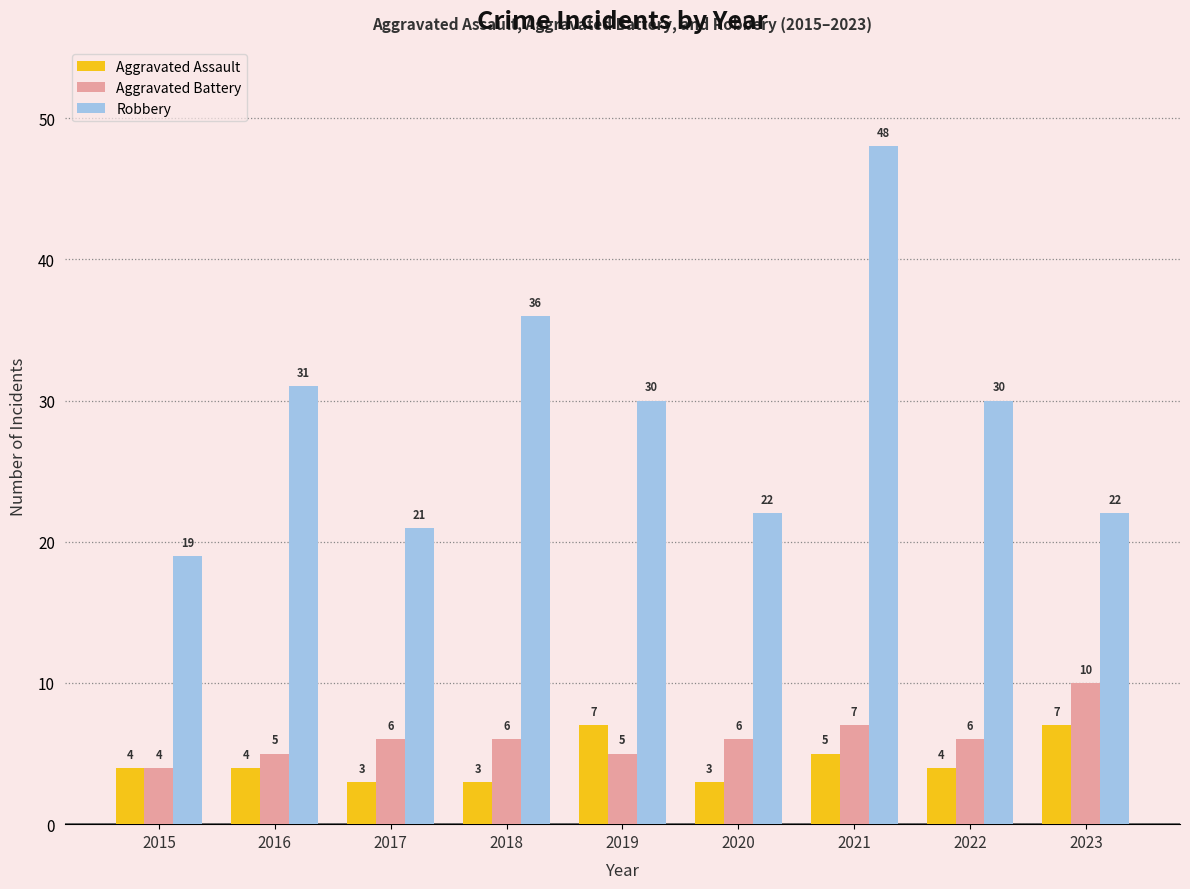

At which label does Aggravated Battery reach its minimum?

2015